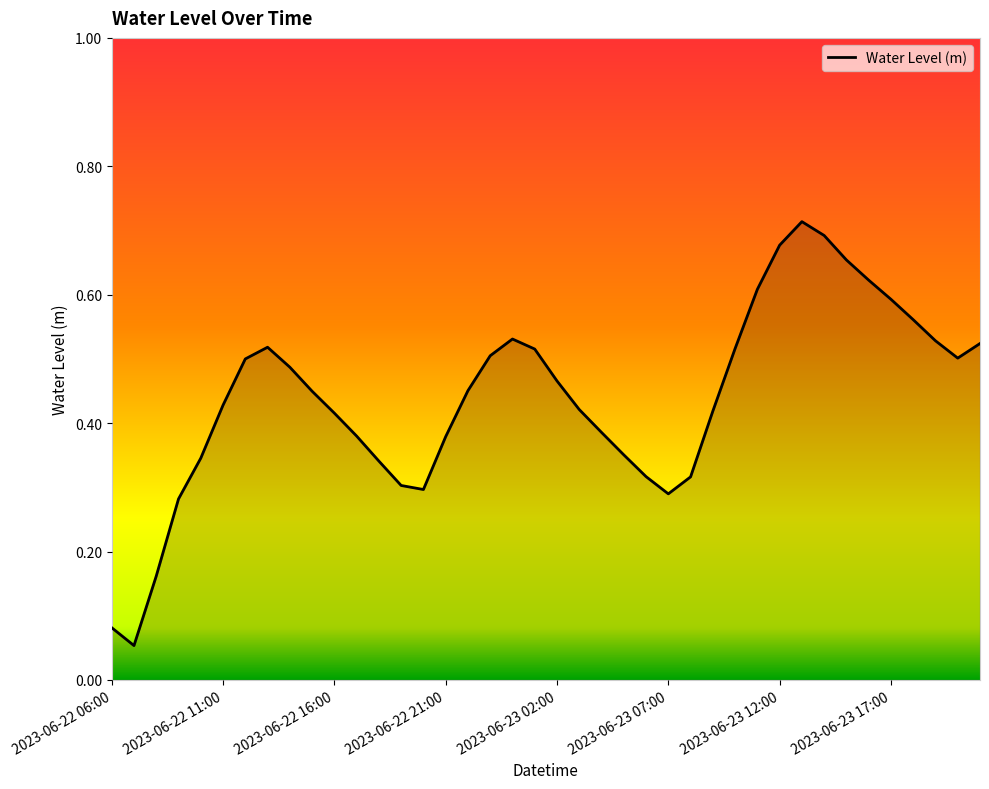

Does the chart display data point markers on the line(s)?

No